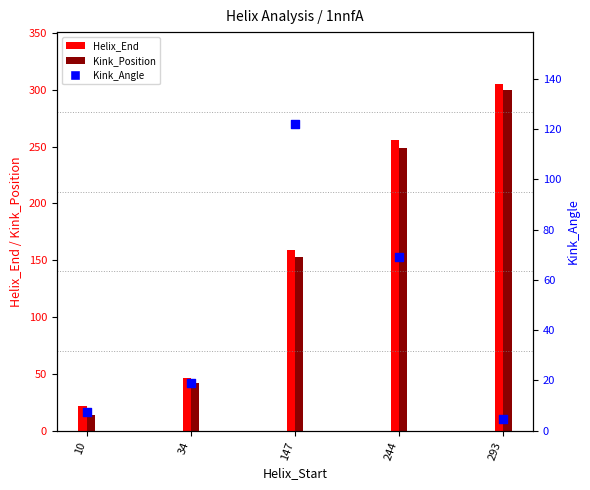

What is the change in value from 10 to 244?

+61.6